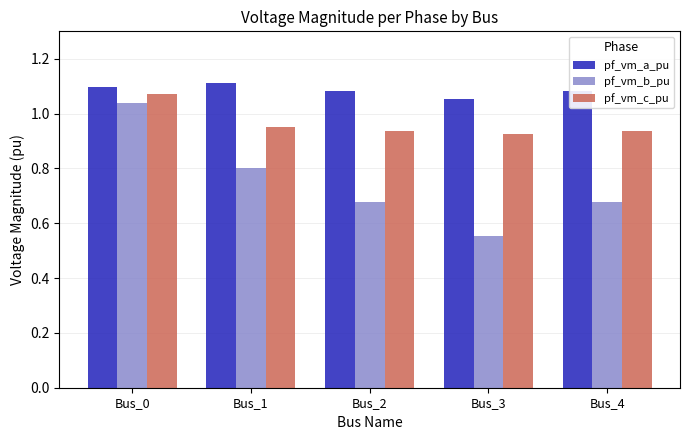

True or false: pf_vm_b_pu has a value of 0.3 at Bus_3.

False